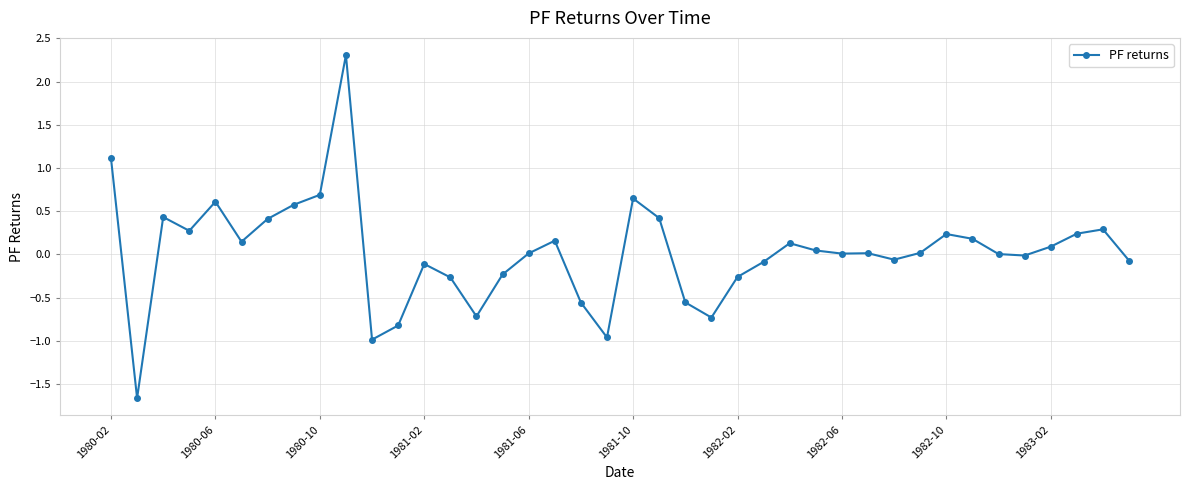

What is the minimum value shown in the chart?

-1.7